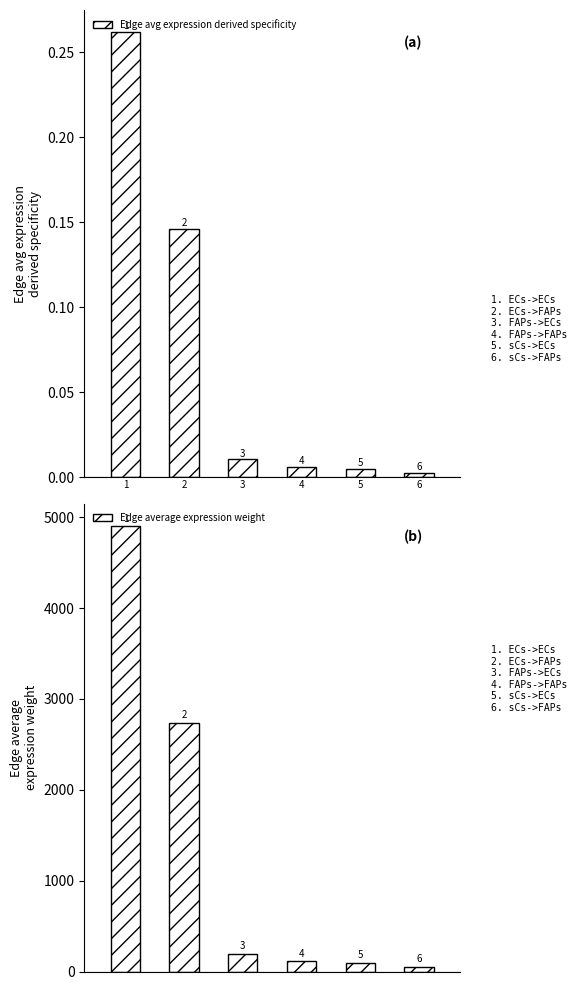

Reading left to right, extract all data points from this chart.

Edge avg expression derived specificity: 0=0.3	1=0.1	2=0.0	3=0.0	4=0.0	5=0.0
Edge average expression weight: 0=4899.1	1=2737.8	2=197.6	3=110.5	4=92.3	5=51.6